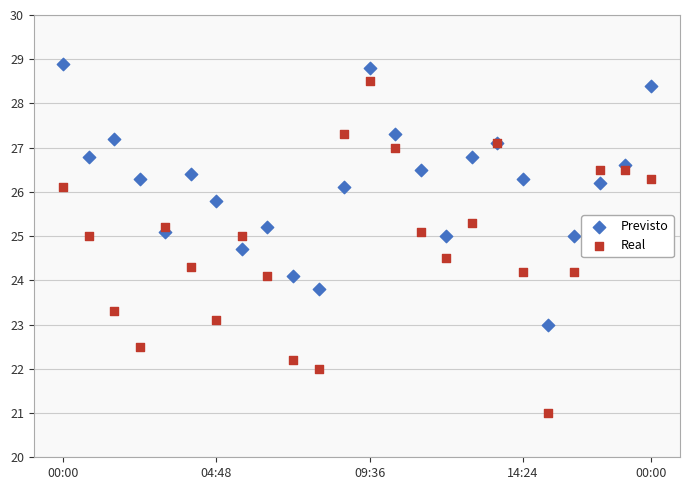

Which series reaches the minimum Y coordinate?

Real